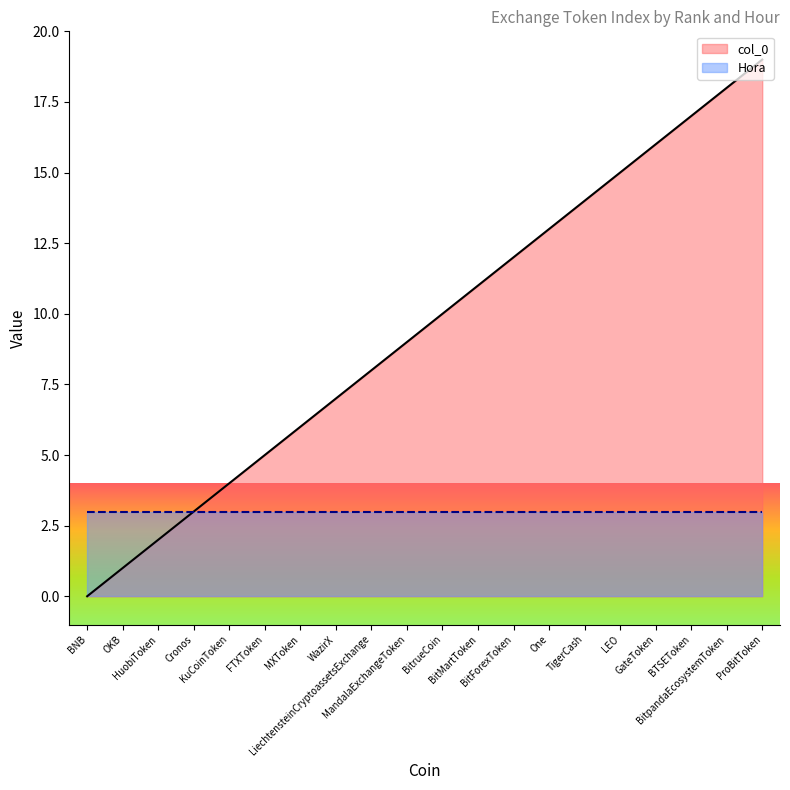

Rank the categories by value from highest to lowest.

ProBitToken, BitpandaEcosystemToken, BTSEToken, GateToken, LEO, TigerCash, One, BitForexToken, BitMartToken, BitrueCoin, MandalaExchangeToken, LiechtensteinCryptoassetsExchange, WazirX, MXToken, FTXToken, KuCoinToken, Cronos, HuobiToken, OKB, BNB